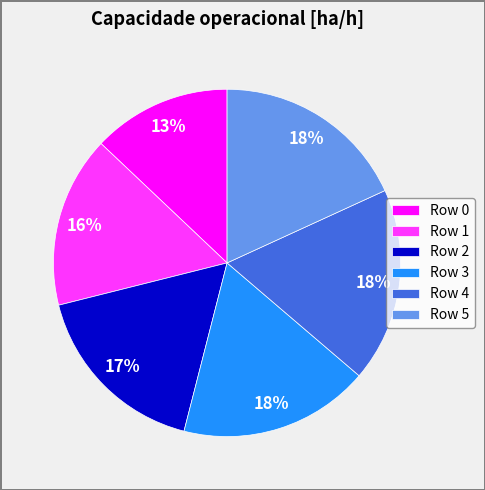

Which slice is the smallest?

Row 0